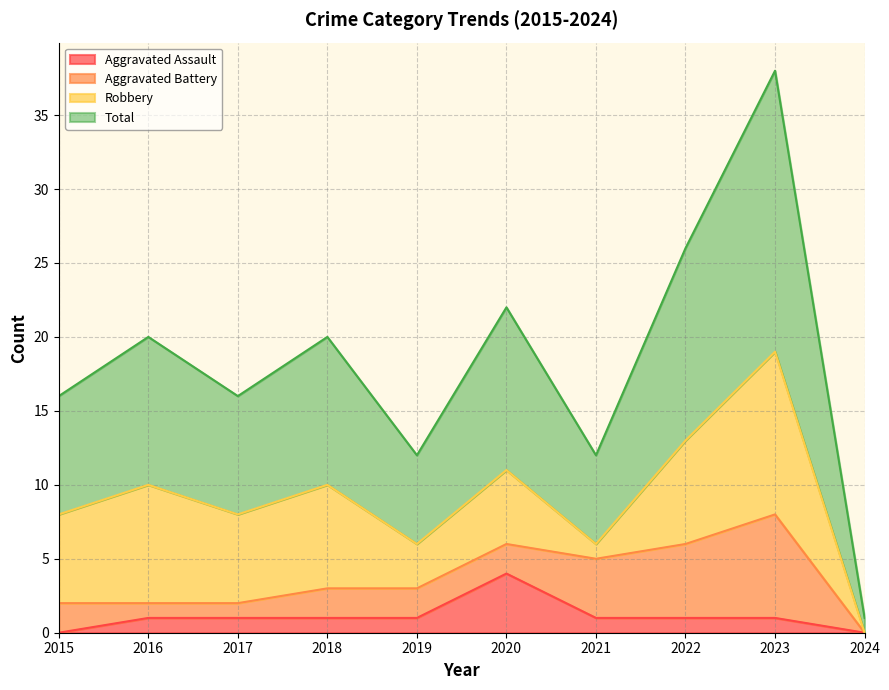

How many data points does each series have?

10